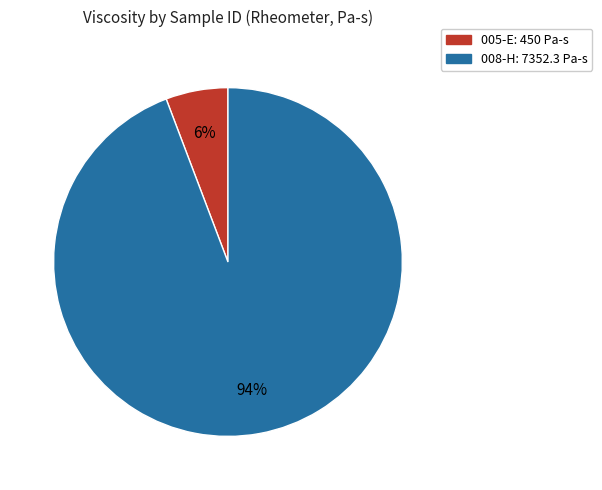

To the nearest percent, what portion does 008-H represent?

94%